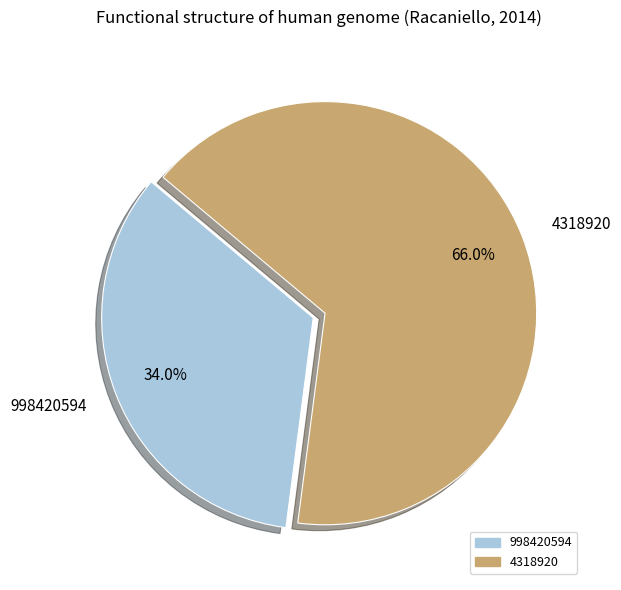

Is there a majority slice in this chart?

Yes